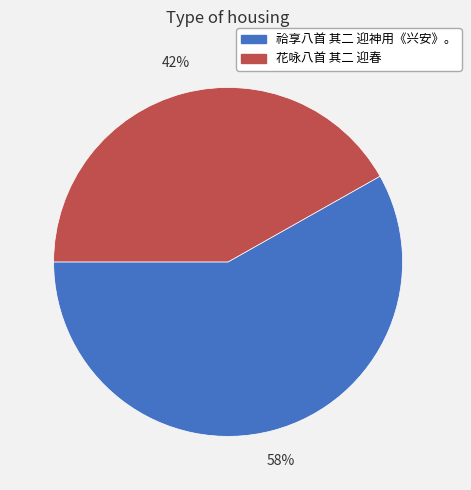

To the nearest percent, what is the average slice percentage?

50%